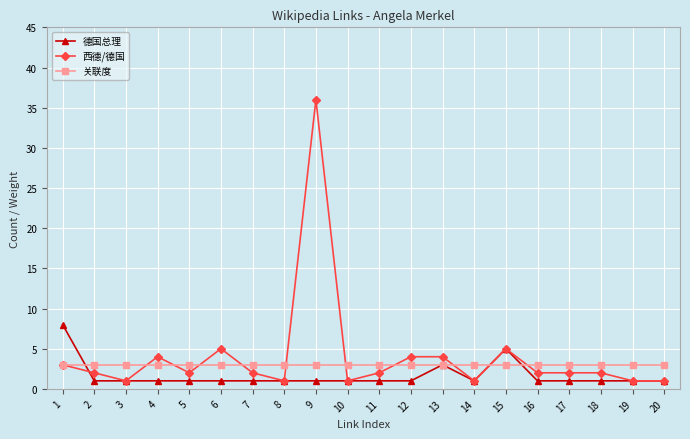

Is it true that 关联度 equals 3 at 10?

True